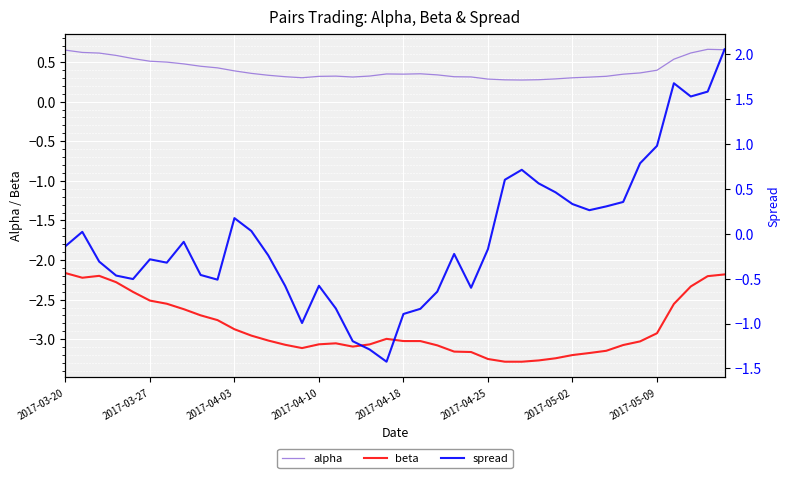

What is the difference between the maximum and minimum values in the alpha series?

0.4